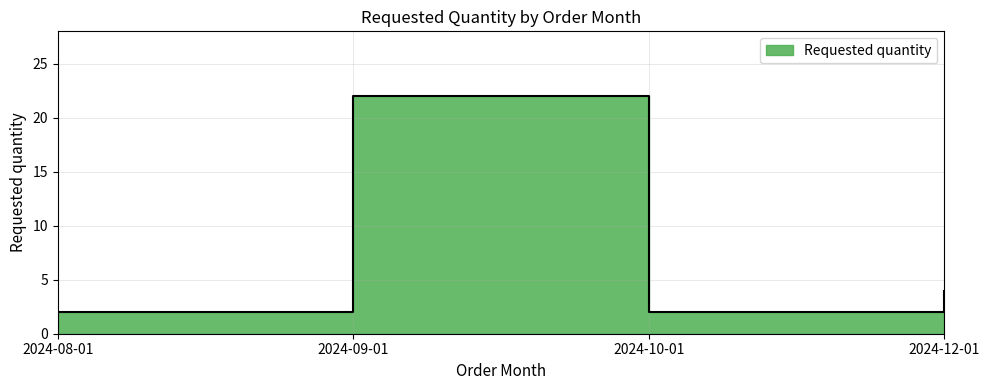

How many data points are less than 4?

2